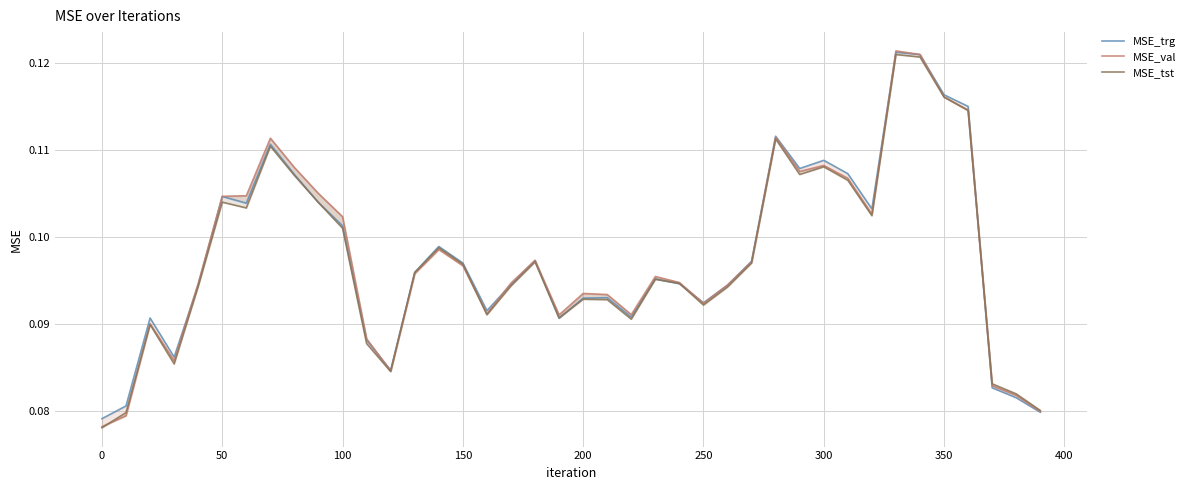

What is the greatest value displayed?

0.1